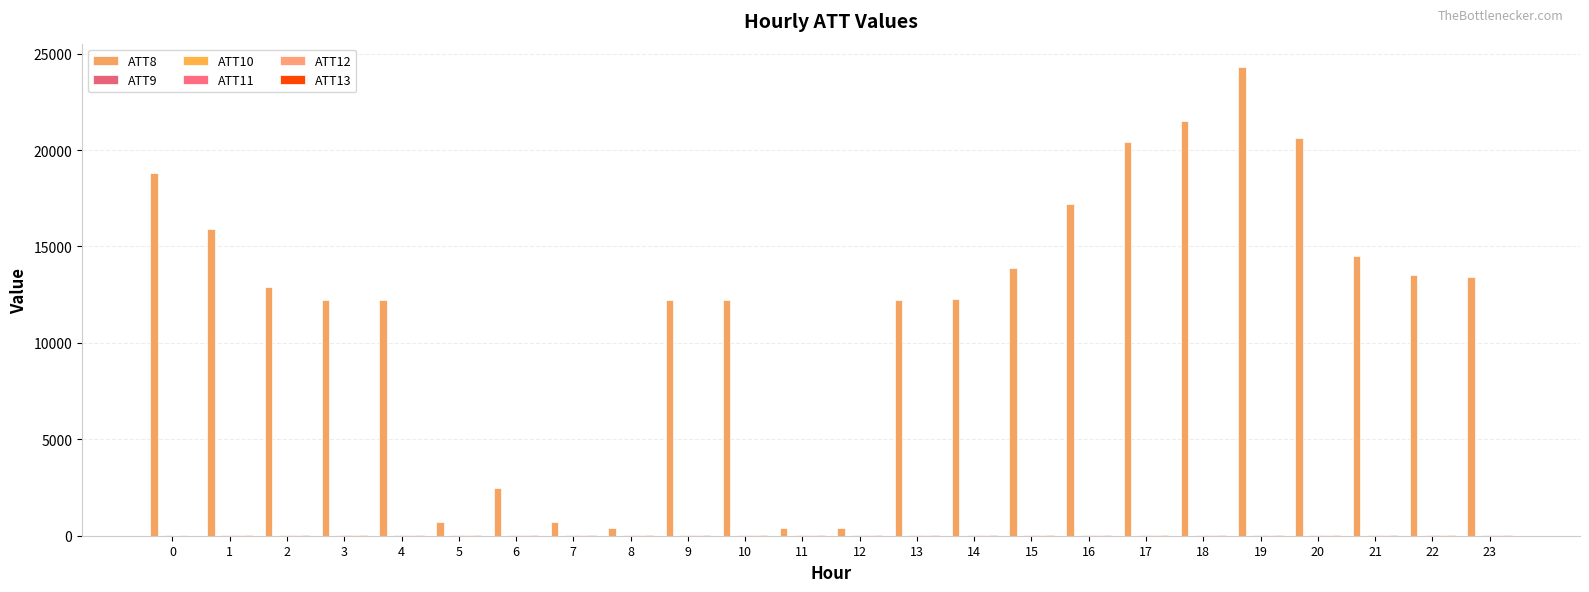

Is it true that ATT13 equals 18.1 at 12?

True